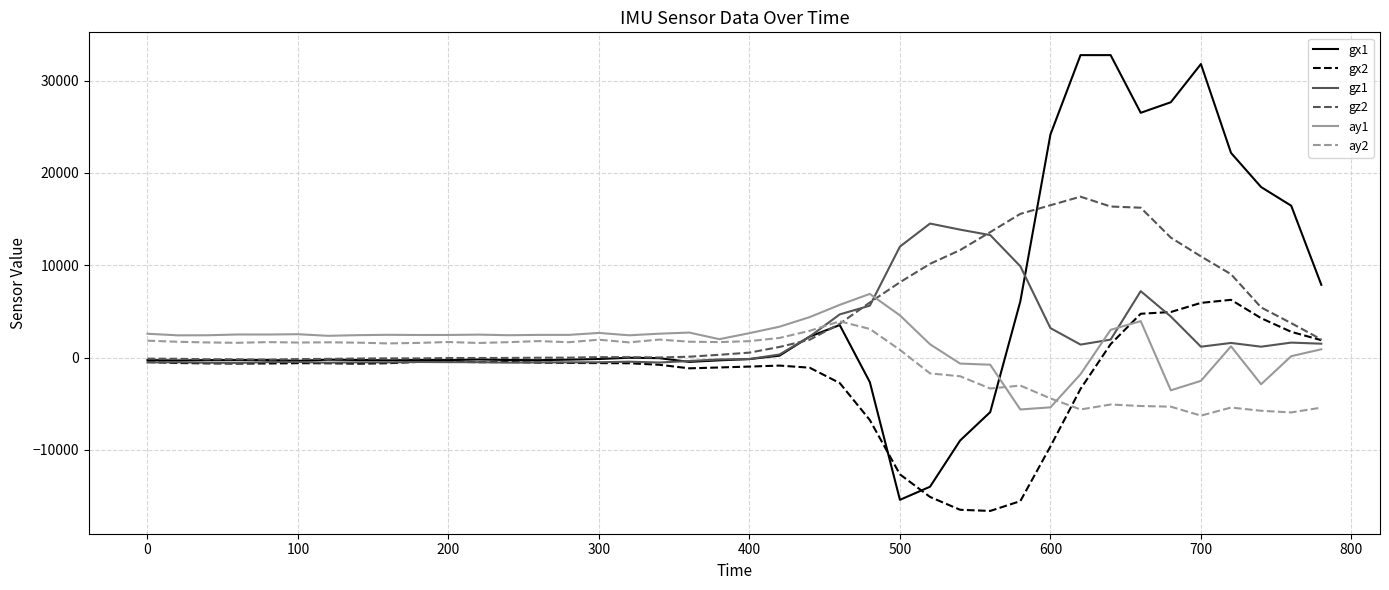

What is the lowest value of the ay1 series?

-5620